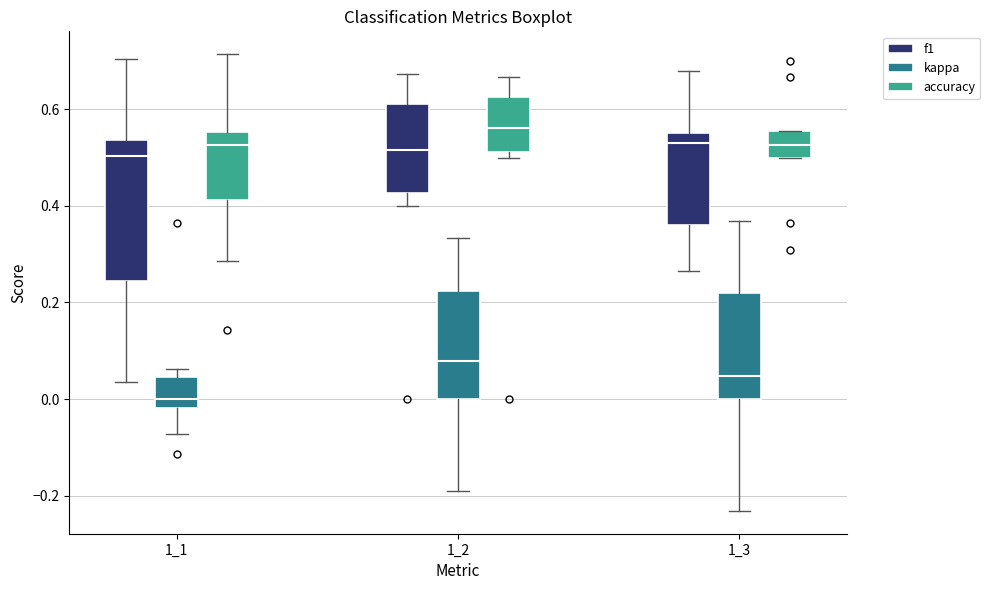

Where does the upper whisker of the box for 1_3 (kappa) end on the y-axis? The values are not printed on the chart, so give them approximately, as read against the axis.

0.36